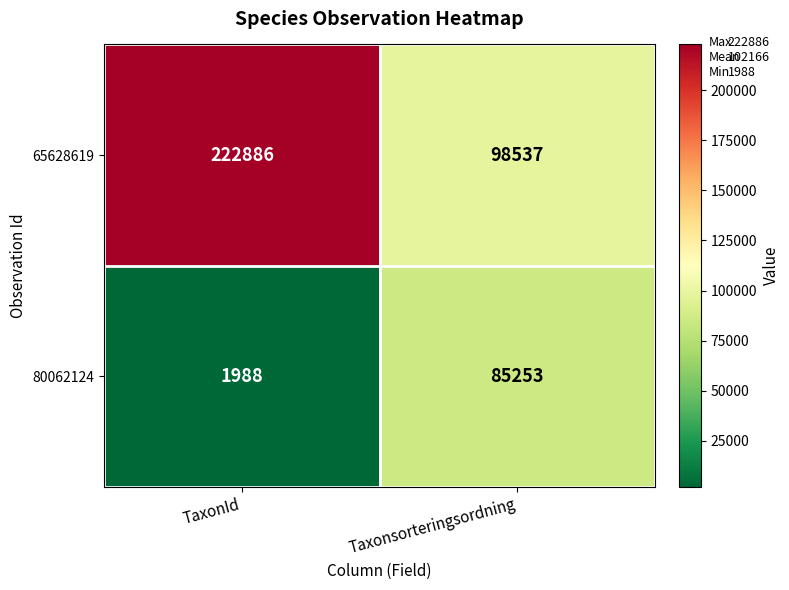

Which category has the highest value in the 65628619 series?

TaxonId